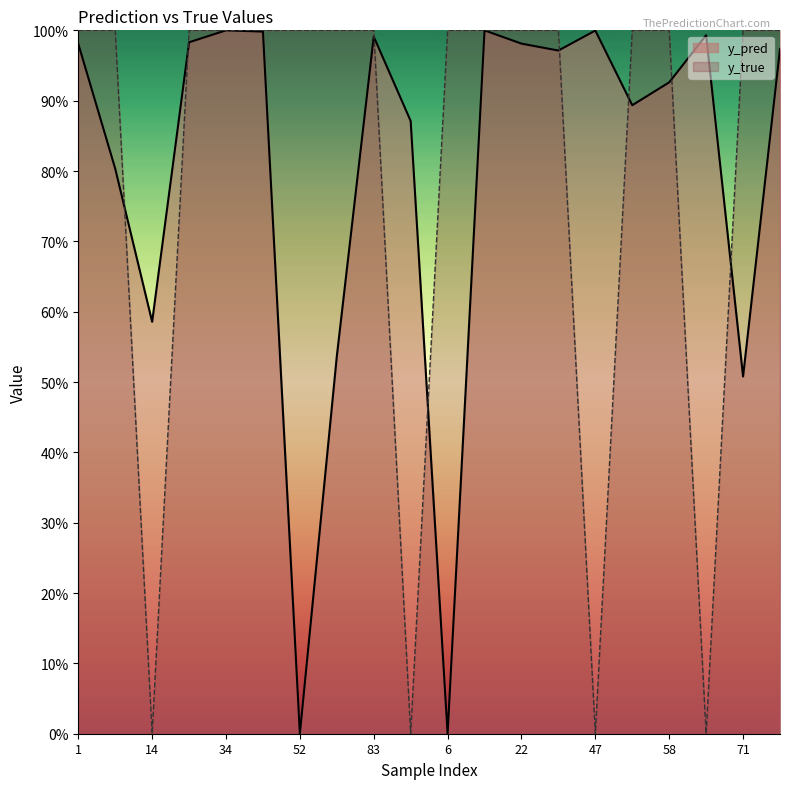

Reading right to left, extract all data points from this chart.

y_pred: 95=1.0	71=0.5	59=1.0	58=0.9	50=0.9	47=1.0	41=1.0	22=1.0	9=1.0	6=0.0	91=0.9	83=1.0	80=0.5	52=0.0	43=1.0	34=1.0	24=1.0	14=0.6	8=0.8	1=1.0
y_true: 95=1.0	71=1.0	59=0.0	58=1.0	50=1.0	47=0.0	41=1.0	22=1.0	9=1.0	6=1.0	91=0.0	83=1.0	80=1.0	52=1.0	43=1.0	34=1.0	24=1.0	14=0.0	8=1.0	1=1.0